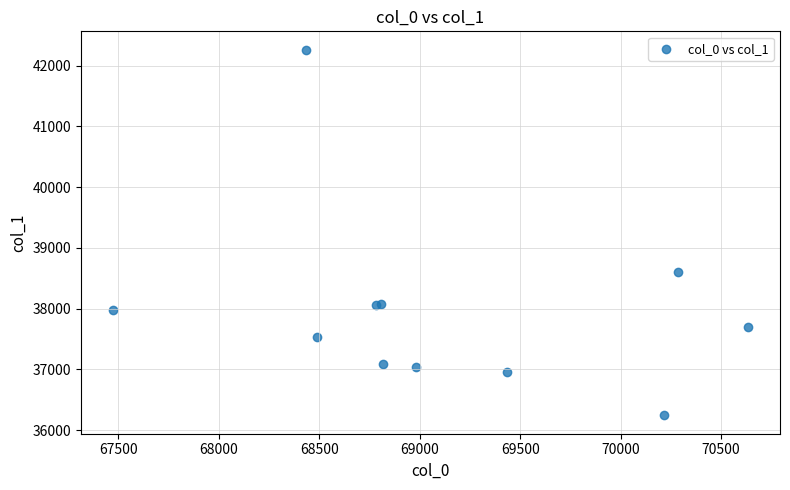

What Y value in the scatter plot is closest to 39253?

38605.1